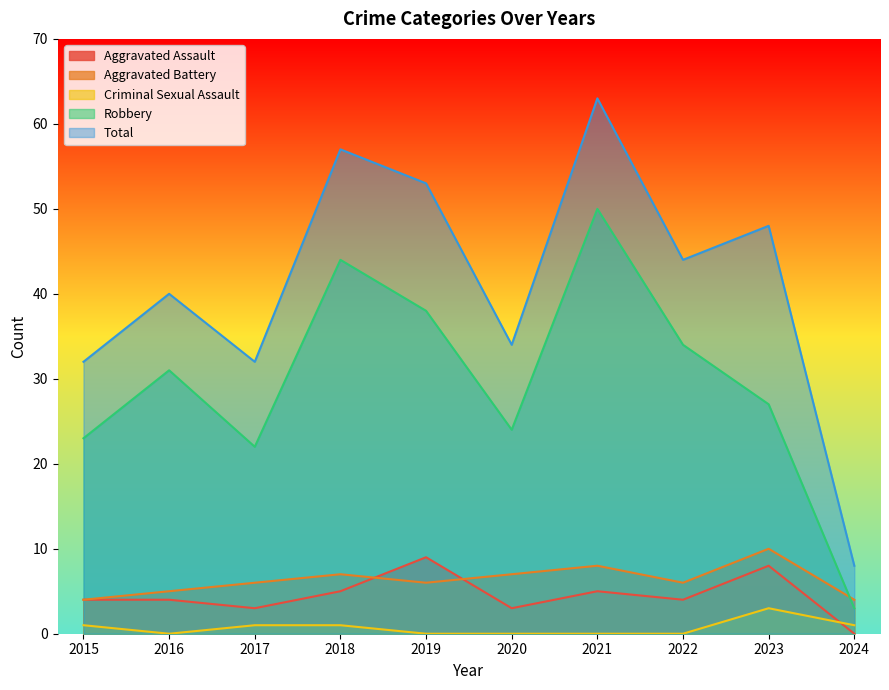

Where is the first local minimum for Robbery?

2017